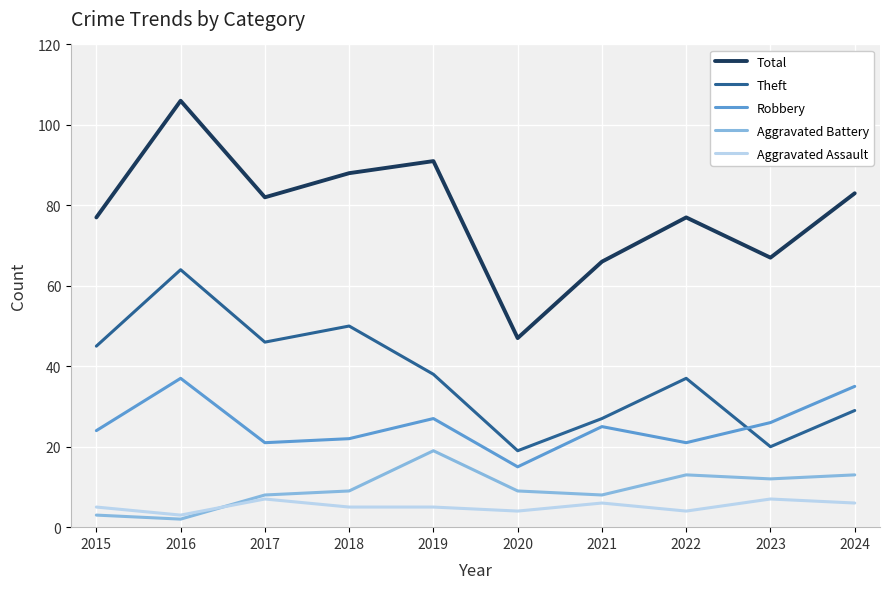

The Aggravated Battery series shows 19 at 2019. True or false?

True